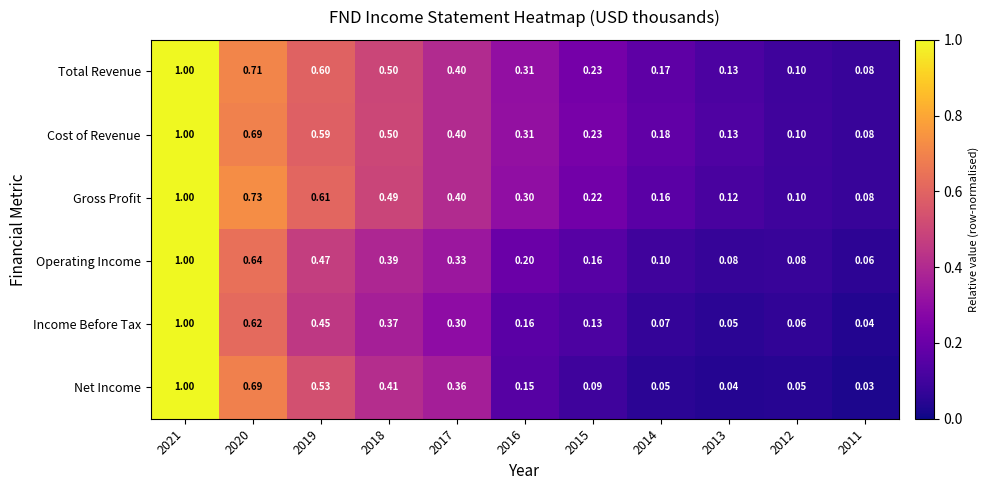

Is the value of Total Revenue at 2013 greater than the value of Income Before Tax at 2020?

No